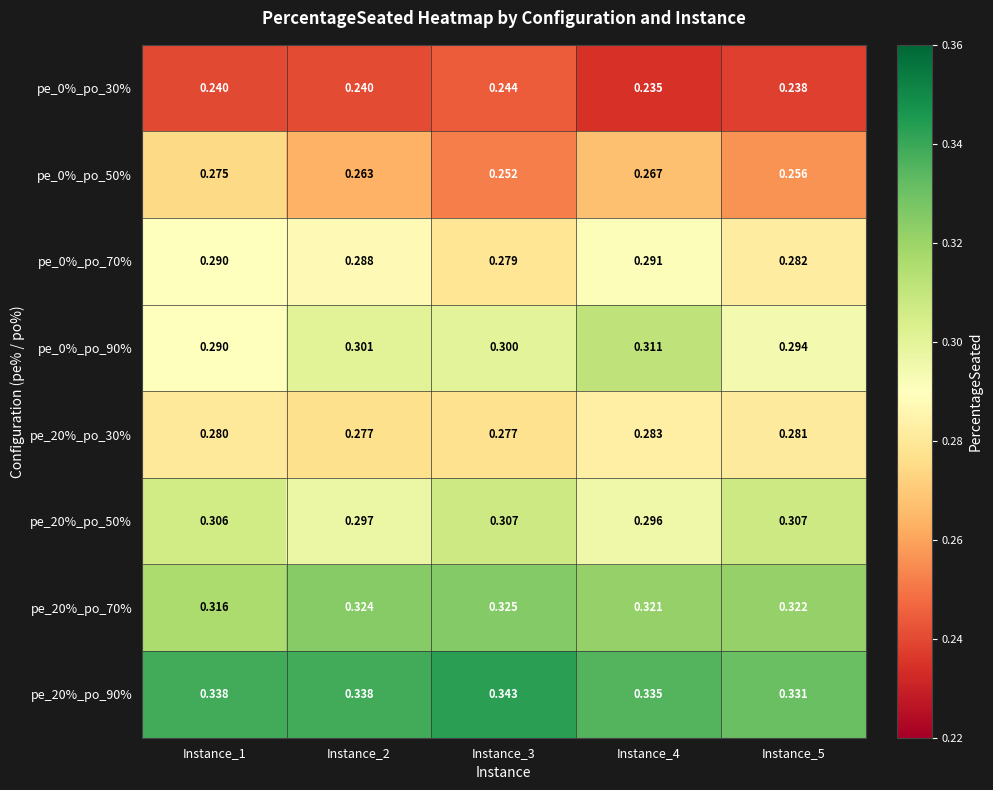

Reading left to right, transcribe all the data shown in this chart.

pe_0%_po_30%: Instance_1=0.2	Instance_2=0.2	Instance_3=0.2	Instance_4=0.2	Instance_5=0.2
pe_0%_po_50%: Instance_1=0.3	Instance_2=0.3	Instance_3=0.3	Instance_4=0.3	Instance_5=0.3
pe_0%_po_70%: Instance_1=0.3	Instance_2=0.3	Instance_3=0.3	Instance_4=0.3	Instance_5=0.3
pe_0%_po_90%: Instance_1=0.3	Instance_2=0.3	Instance_3=0.3	Instance_4=0.3	Instance_5=0.3
pe_20%_po_30%: Instance_1=0.3	Instance_2=0.3	Instance_3=0.3	Instance_4=0.3	Instance_5=0.3
pe_20%_po_50%: Instance_1=0.3	Instance_2=0.3	Instance_3=0.3	Instance_4=0.3	Instance_5=0.3
pe_20%_po_70%: Instance_1=0.3	Instance_2=0.3	Instance_3=0.3	Instance_4=0.3	Instance_5=0.3
pe_20%_po_90%: Instance_1=0.3	Instance_2=0.3	Instance_3=0.3	Instance_4=0.3	Instance_5=0.3